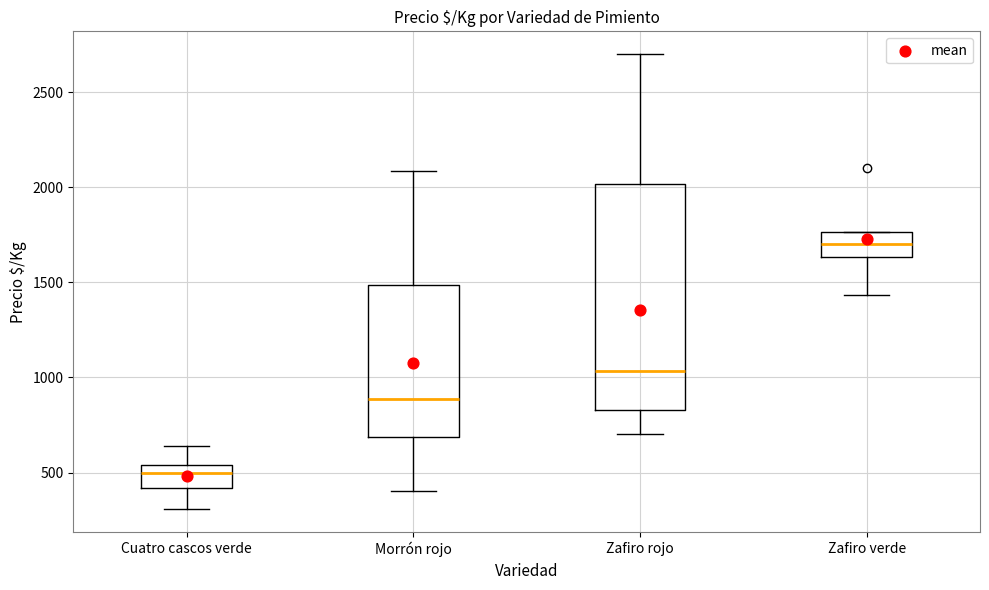

Where does the upper whisker of the box for Morrón rojo end on the y-axis? The values are not printed on the chart, so give them approximately, as read against the axis.

2100